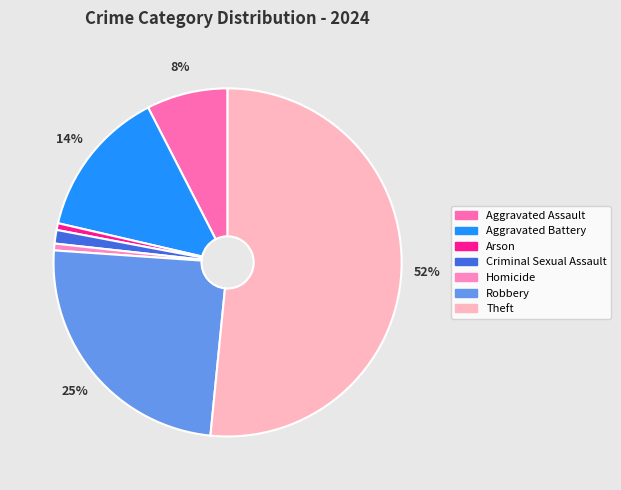

To the nearest percent, what is the average slice percentage?

14%